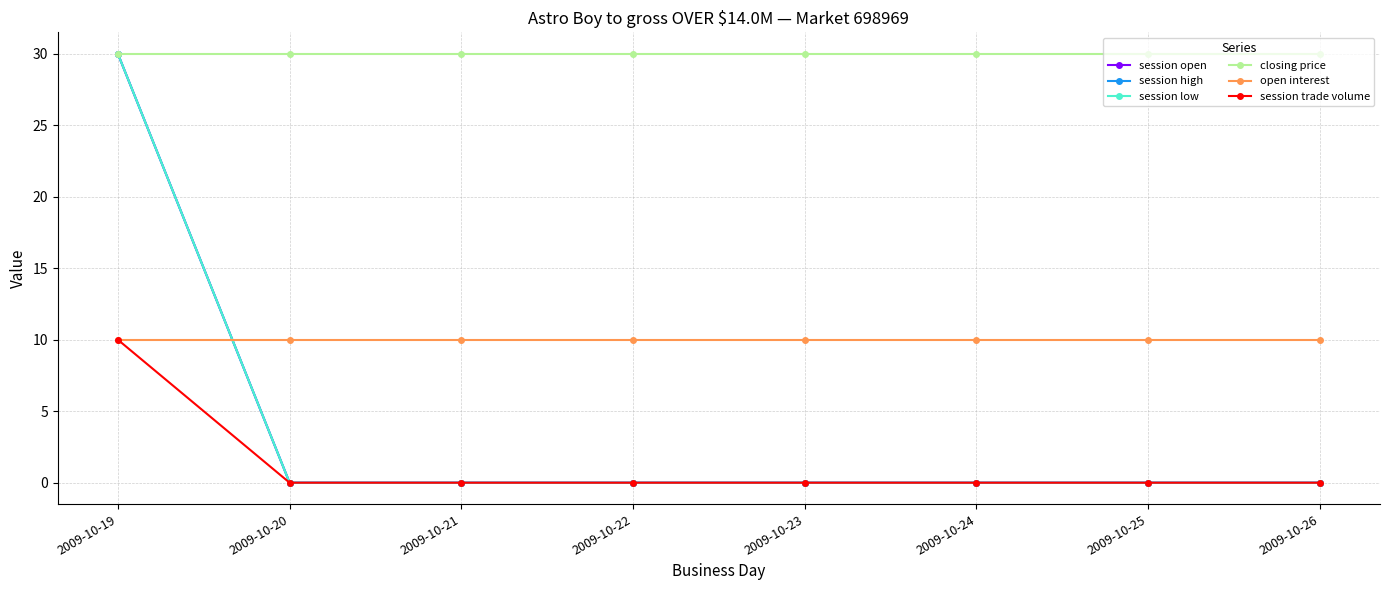

What is the maximum value for session open?

30